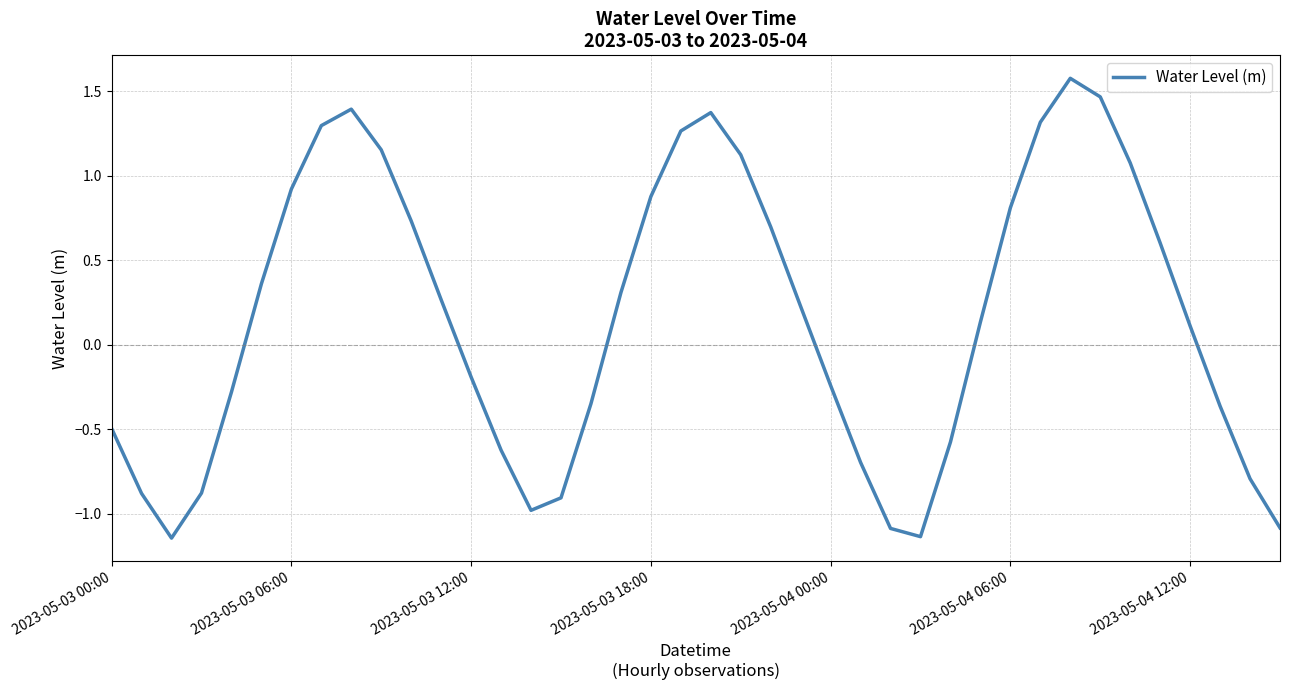

What is the difference between the maximum and minimum values?

2.7